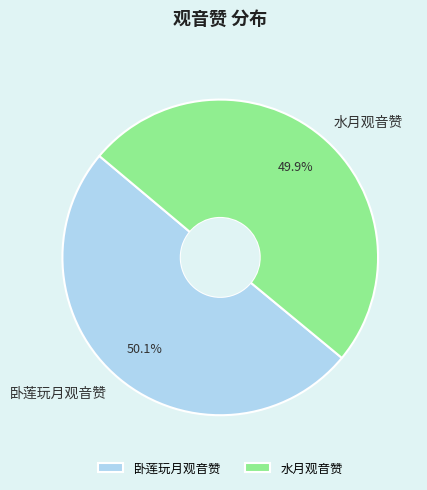

Count the number of slices in the pie.

2